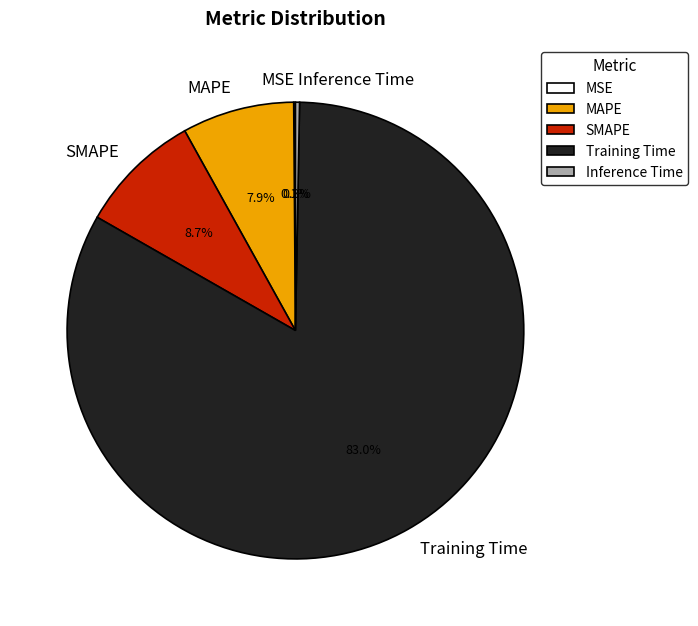

To the nearest percent, what portion does Training Time represent?

83%